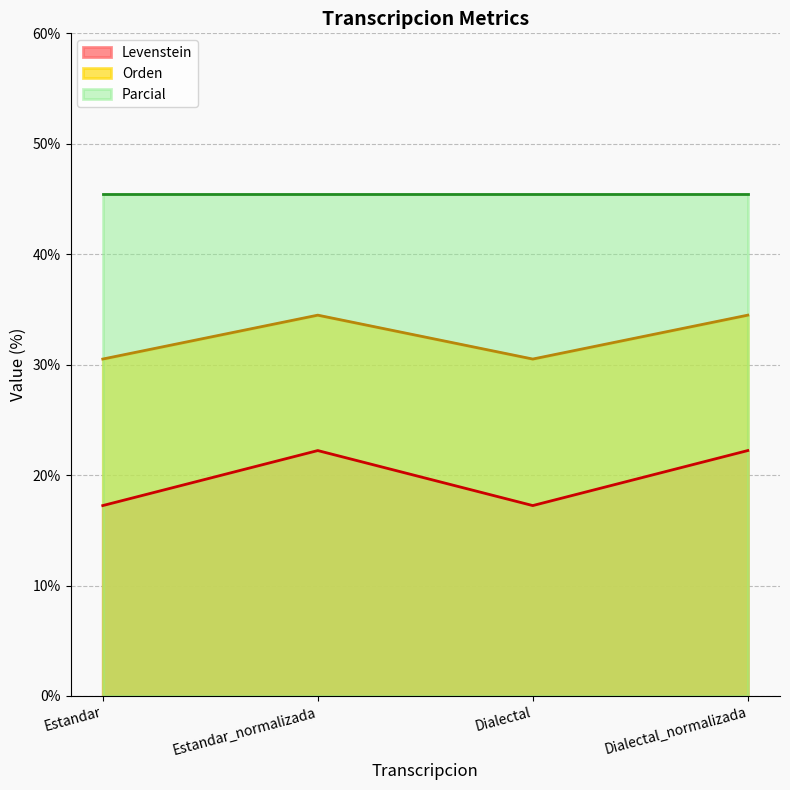

Where is the first local maximum for Levenstein?

Estandar_normalizada